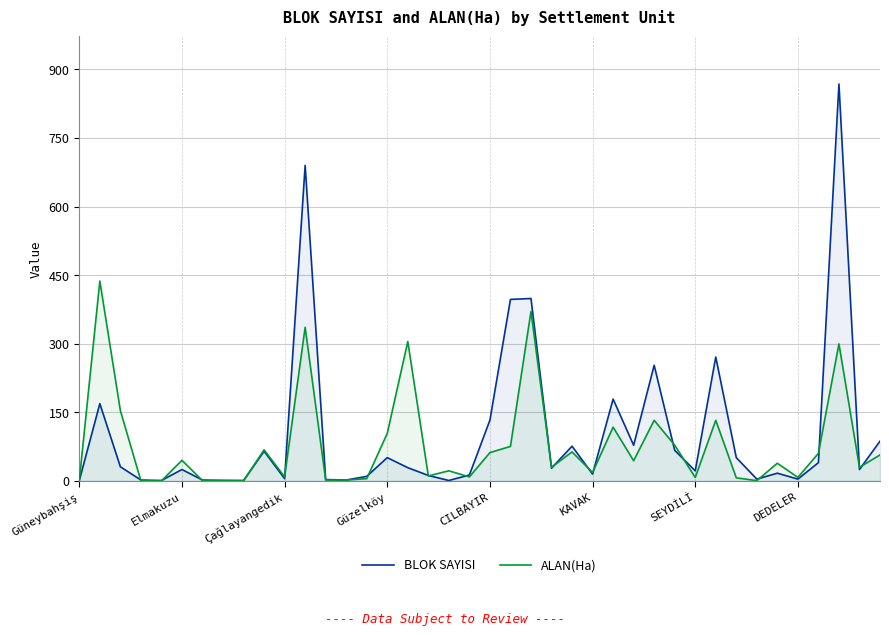

Read the ALAN(Ha) value at Güzelköy.

104.0